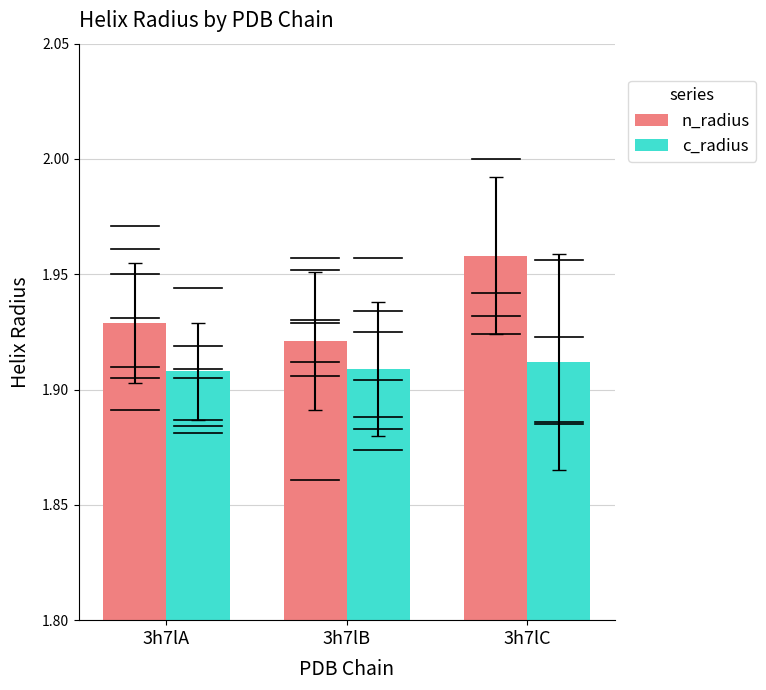

Between 3h7lA and 3h7lB, which series saw the biggest shift?

n_radius